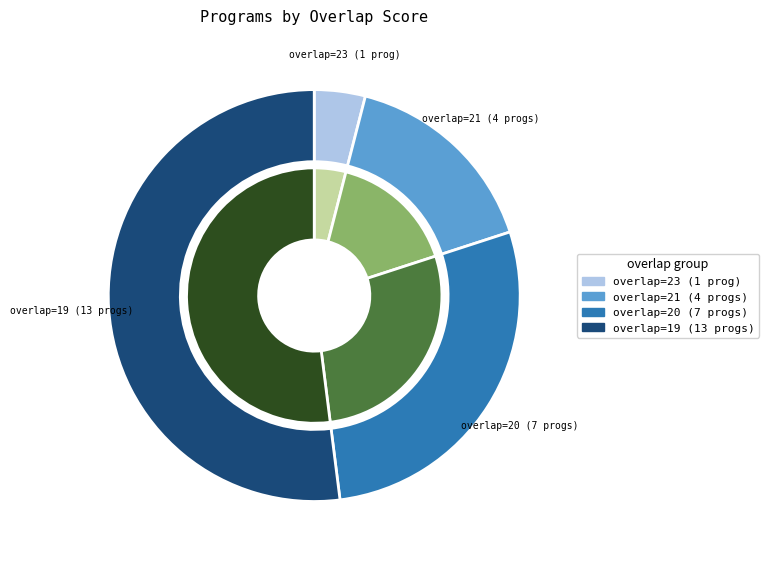

To the nearest percent, what portion does 59988 represent?

8%